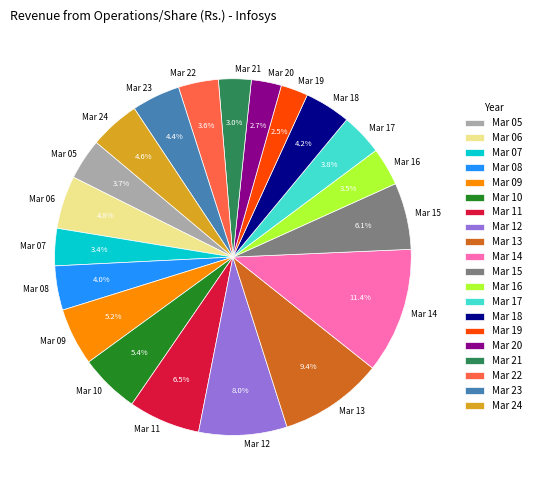

Does any single category account for the majority?

No